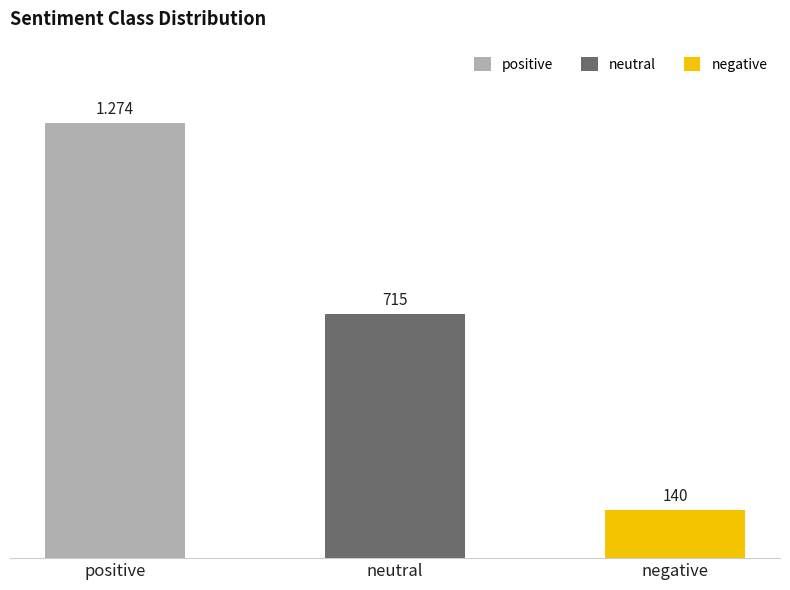

At which label is the value closest to 707?

neutral